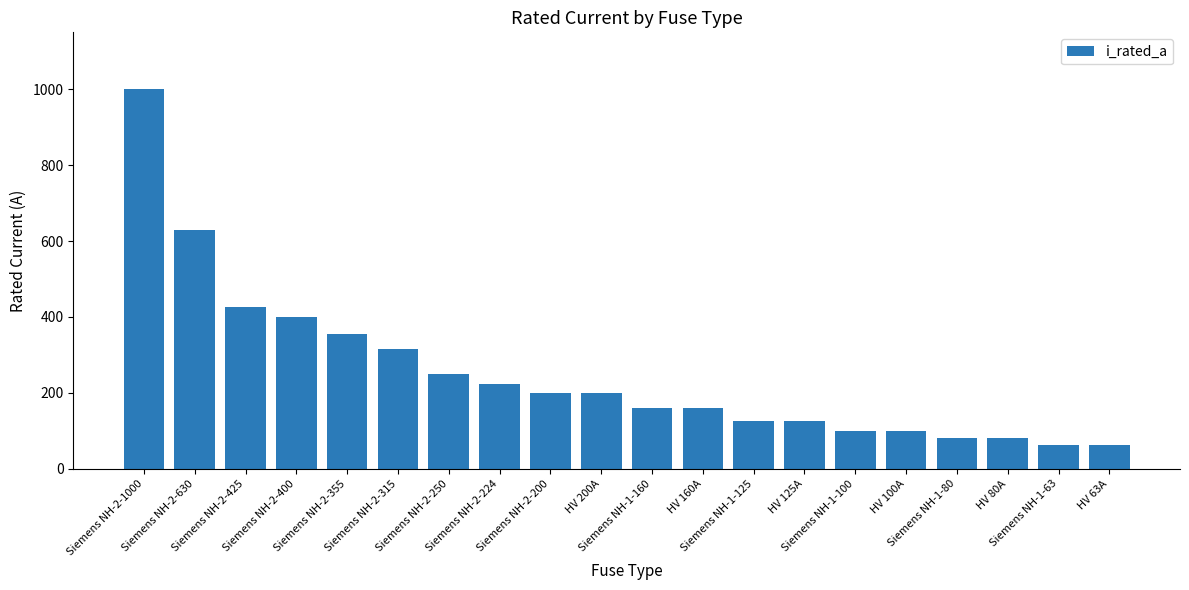

What value does the data have at Siemens NH-2-400, to the nearest 100?

400